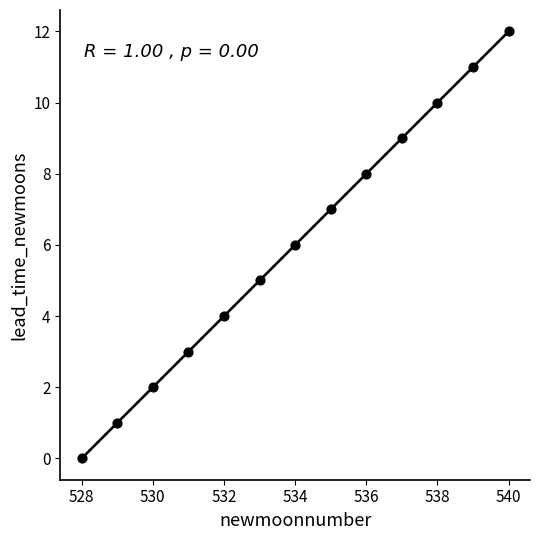

What is the range of Y values (max minus min)?

12